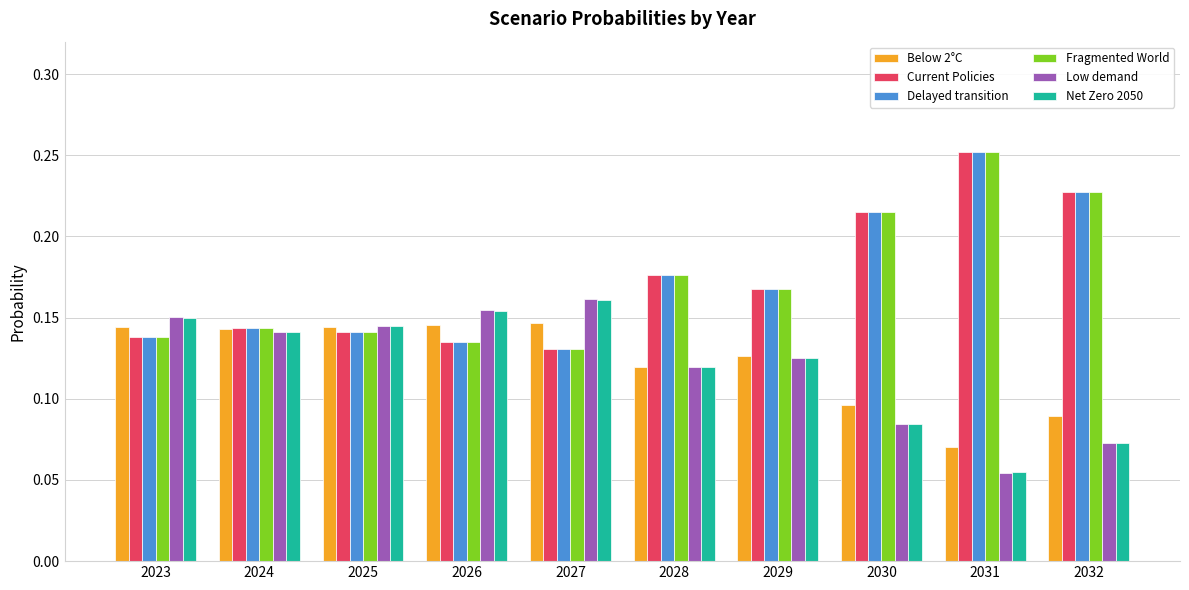

What is the sum of all Low demand values?

1.2